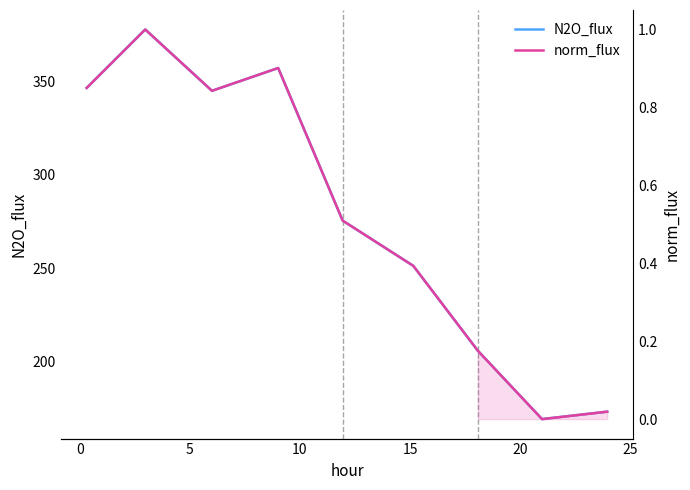

What is the difference between the highest and lowest values at 25?

205.9